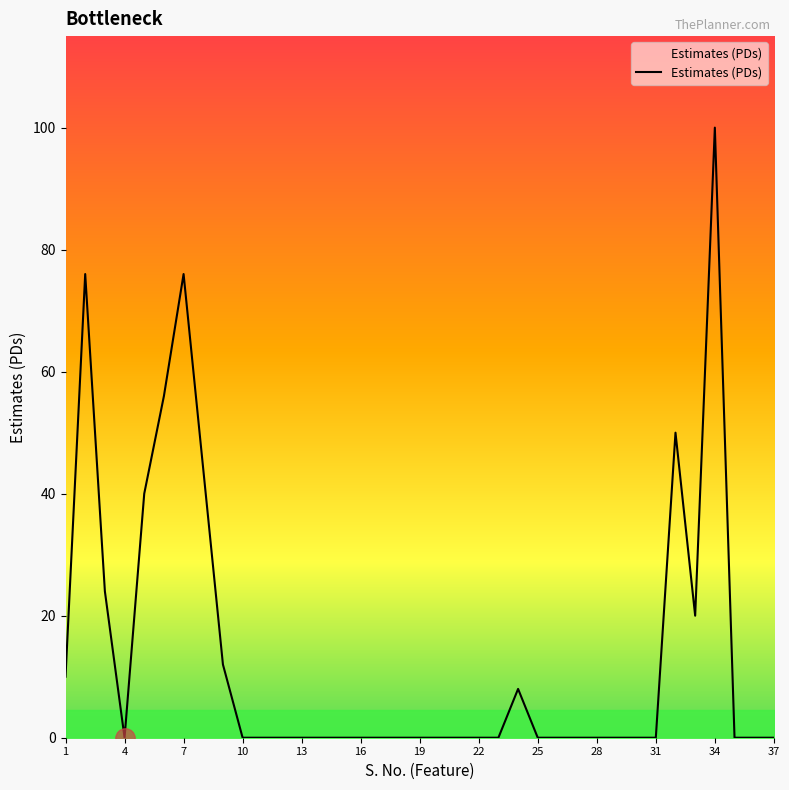

What is the maximum value shown in the chart?

100